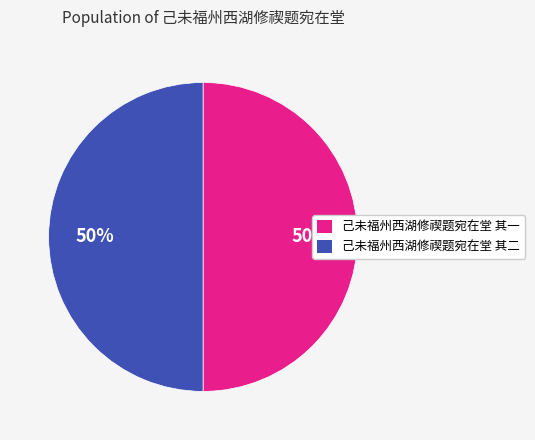

To the nearest percent, what percentage of the pie is 己未福州西湖修禊题宛在堂 其一?

50%